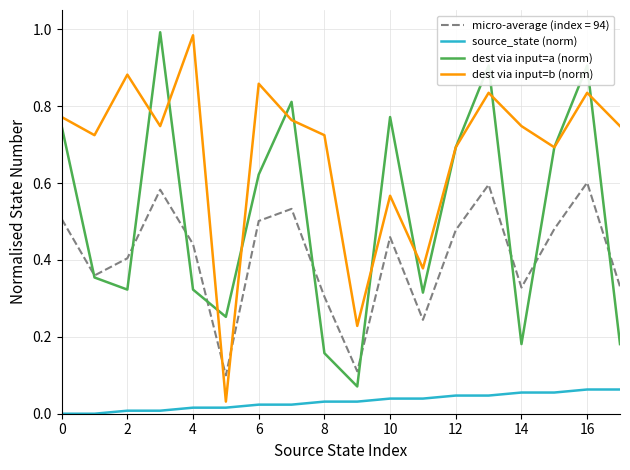

True or false: source_state (norm) and dest via input=a (norm) cross at least once.

False